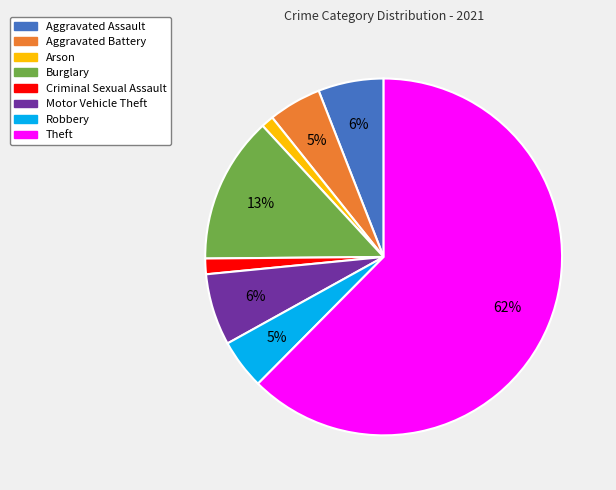

Which has a higher value, Burglary or Aggravated Battery?

Burglary